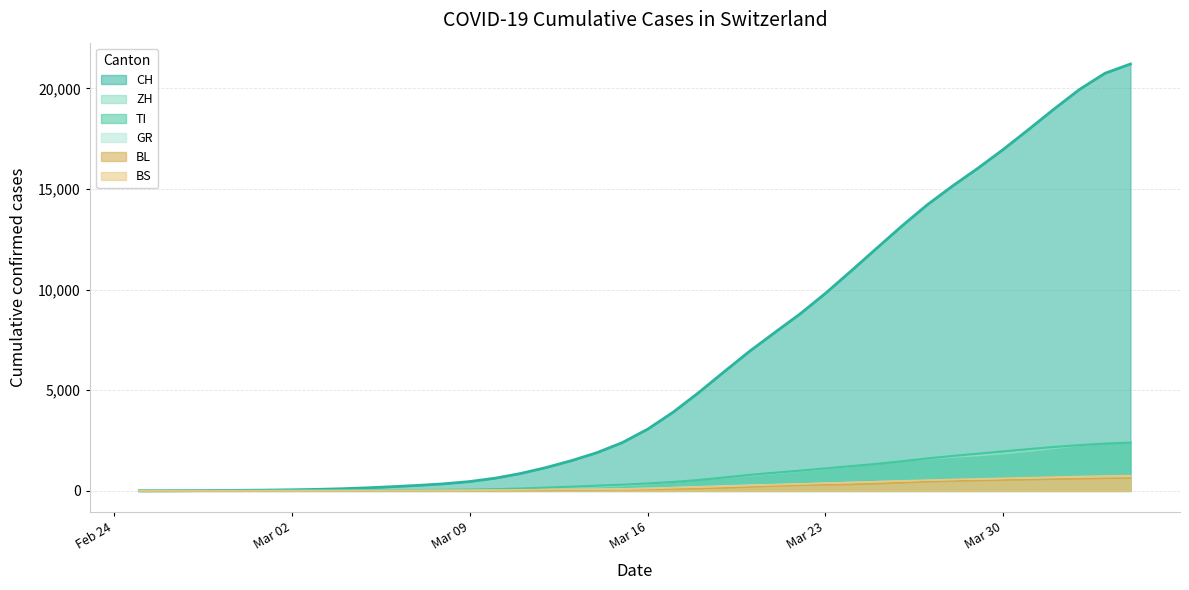

Which label corresponds to the largest value in the chart?

2020-04-04